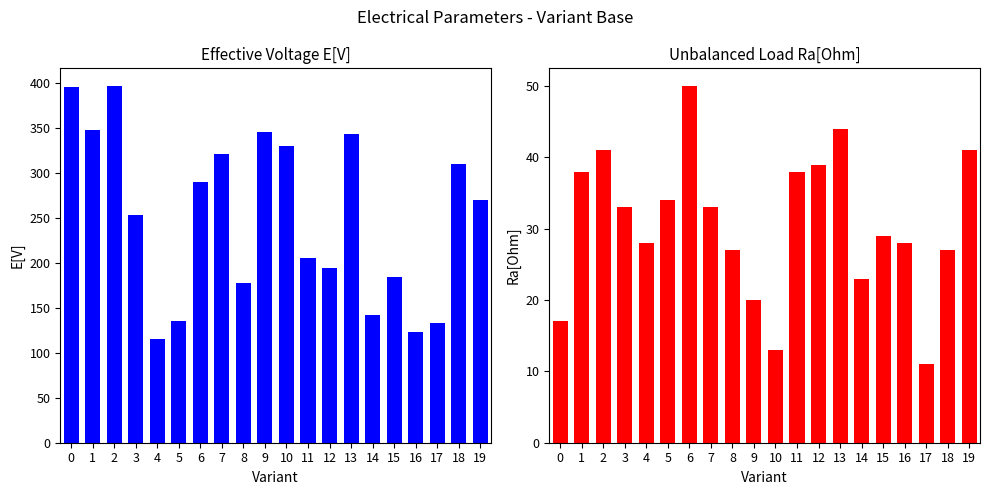

How many series are shown in this chart?

2